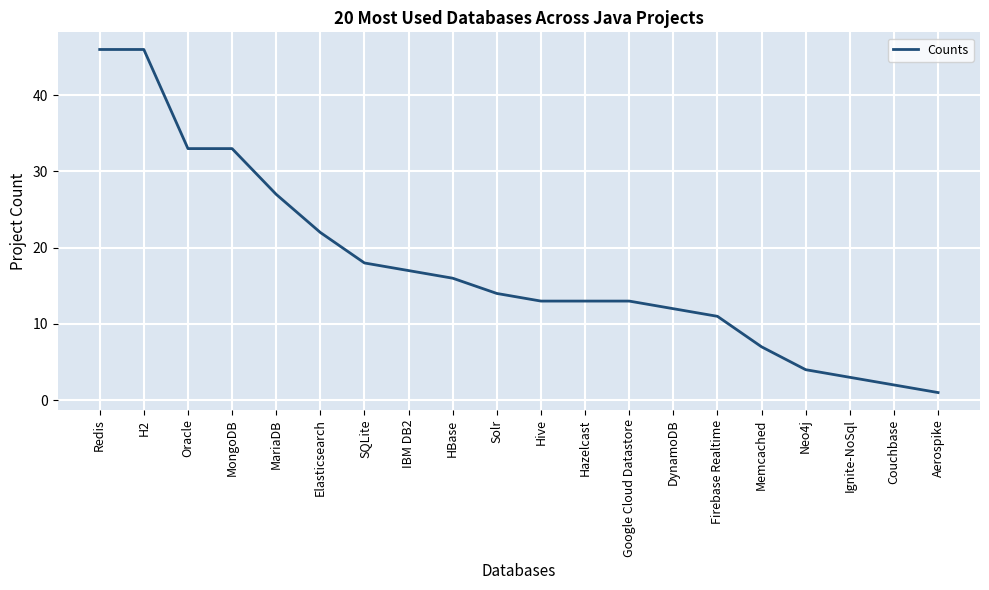

Reading left to right, list all the values displayed in this chart.

Redis=46	H2=46	Oracle=33	MongoDB=33	MariaDB=27	Elasticsearch=22	SQLite=18	IBM DB2=17	HBase=16	Solr=14	Hive=13	Hazelcast=13	Google Cloud Datastore=13	DynamoDB=12	Firebase Realtime=11	Memcached=7	Neo4j=4	Ignite-NoSql=3	Couchbase=2	Aerospike=1